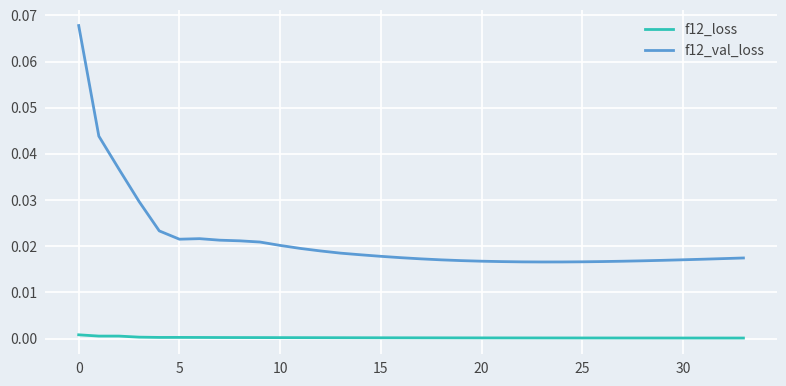

What are all the series names shown in the legend?

f12_loss, f12_val_loss